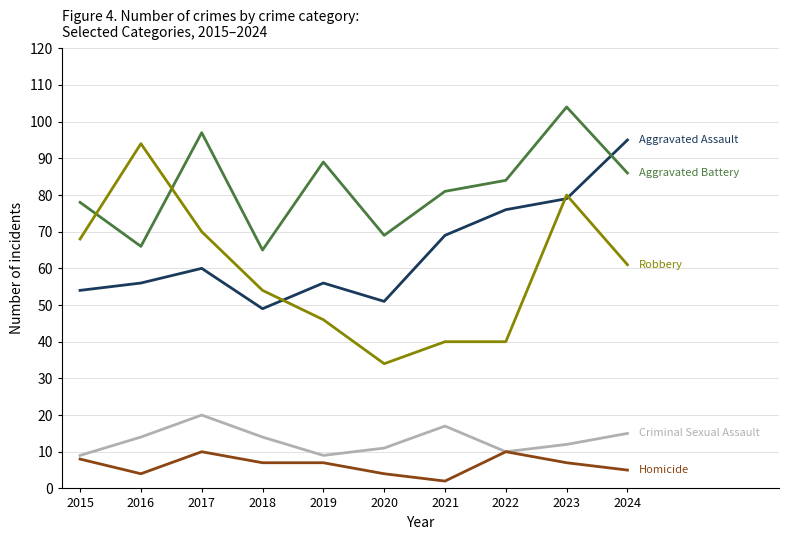

At which category does the chart reach its minimum across all series?

2021